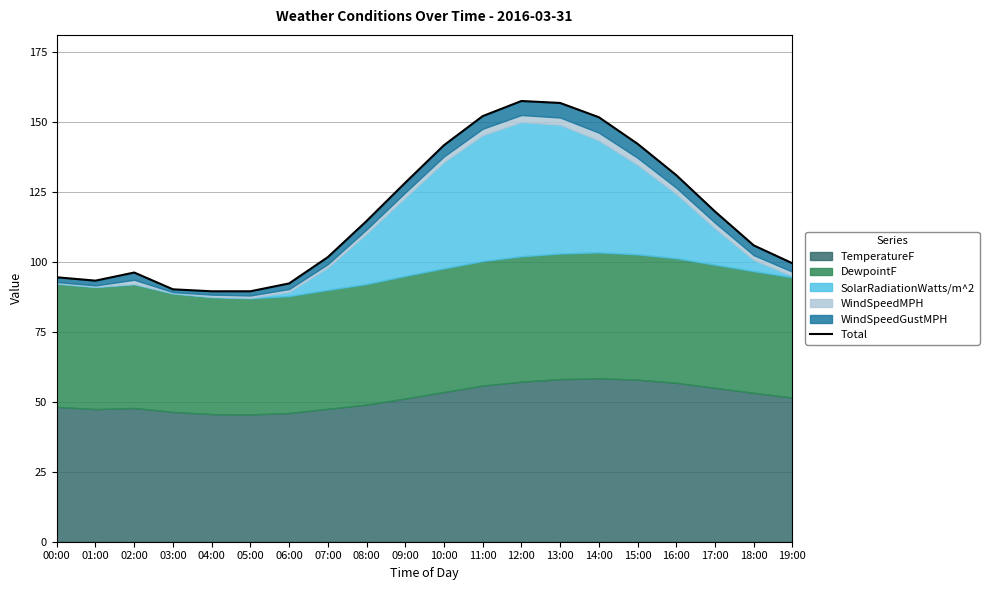

What position from the left is 00:00?

1